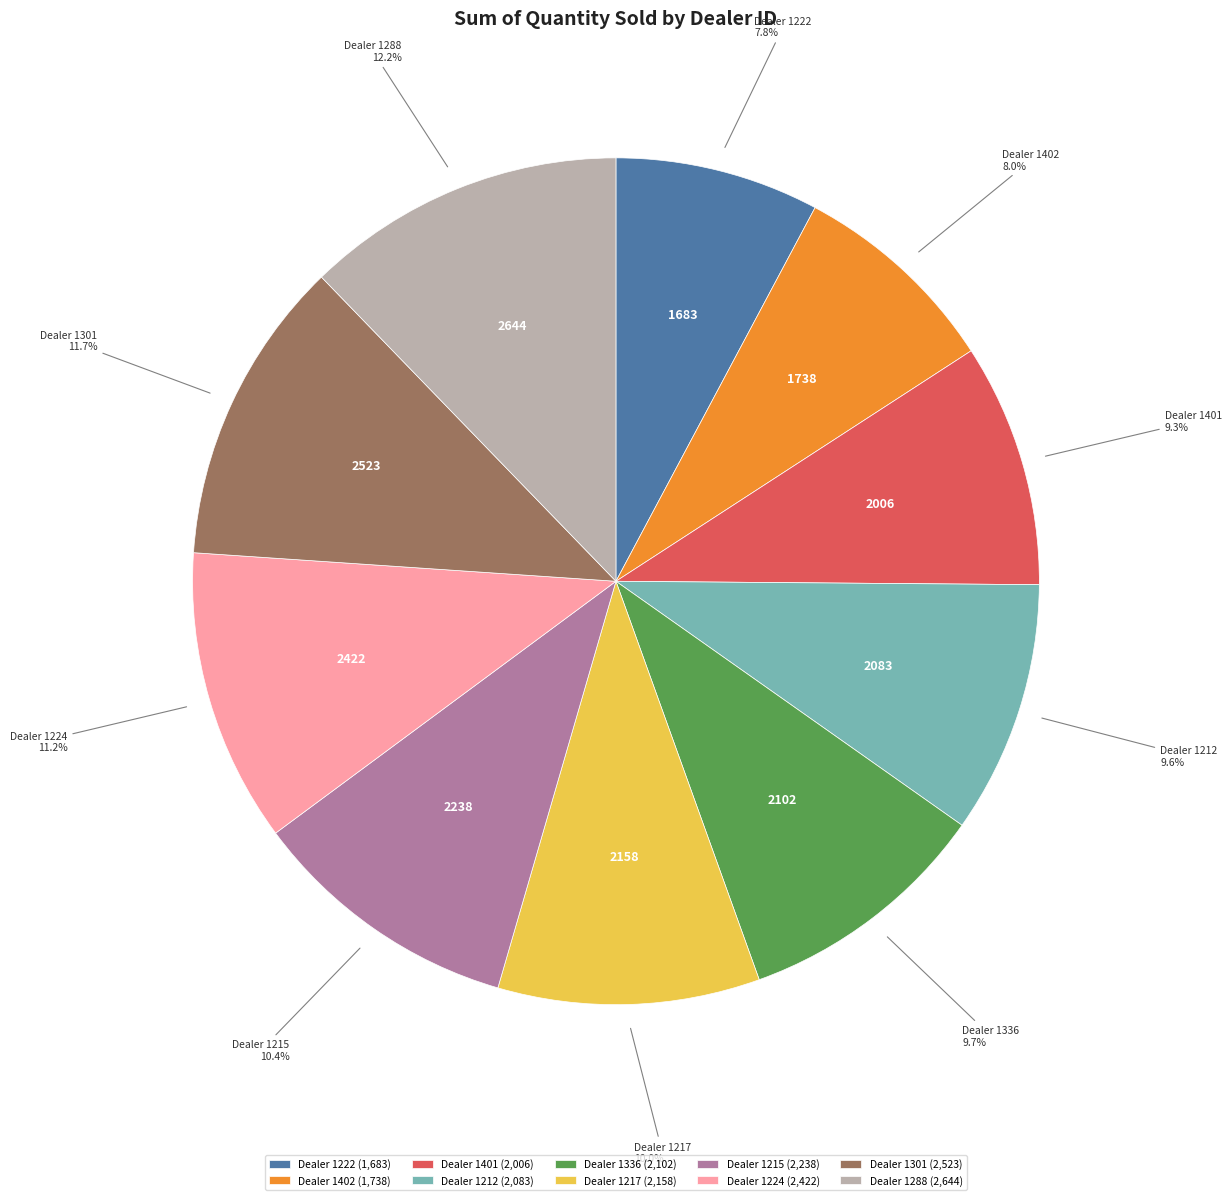

Does Dealer 1215 represent more than half of the total?

No